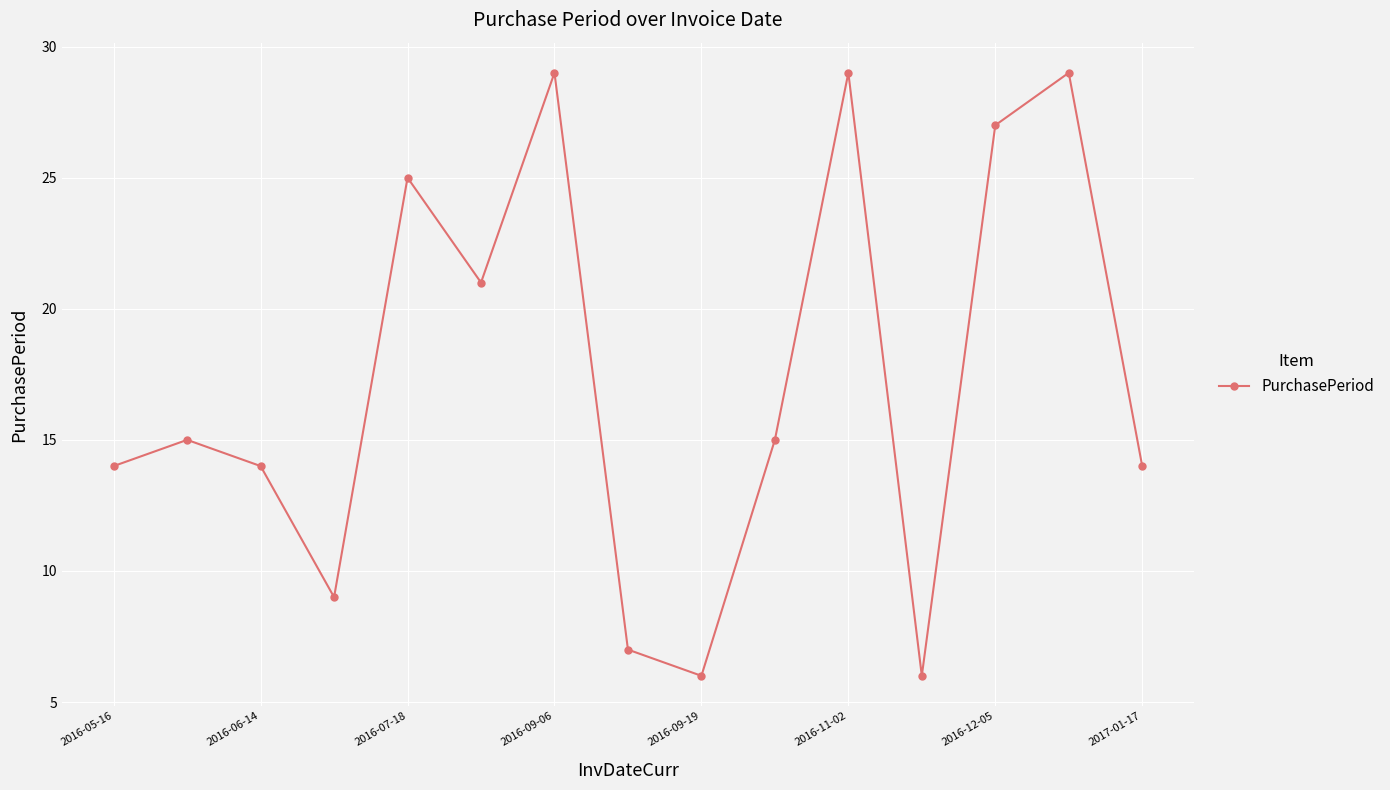

How many points are higher than both their immediate neighbors (excluding endpoints)?

5